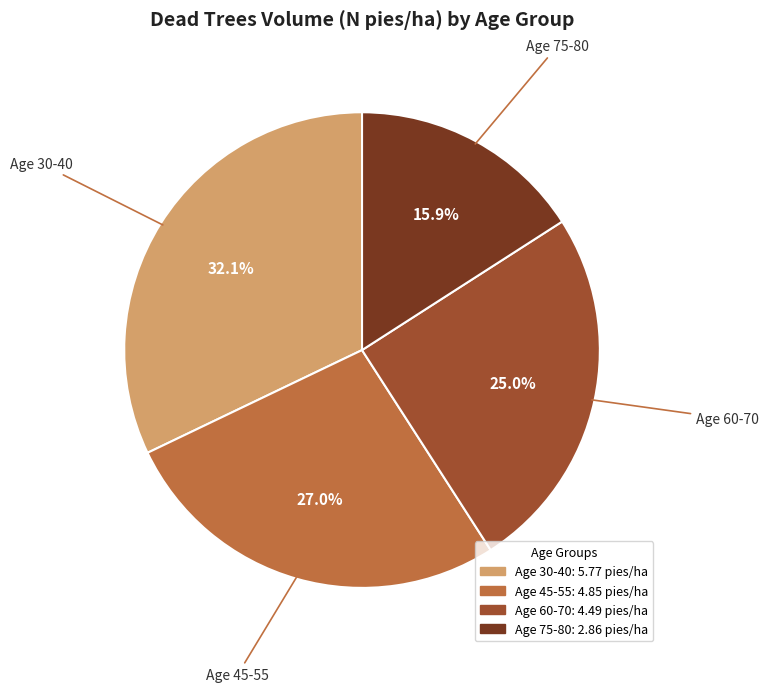

To the nearest percent, what is the average slice percentage?

25%